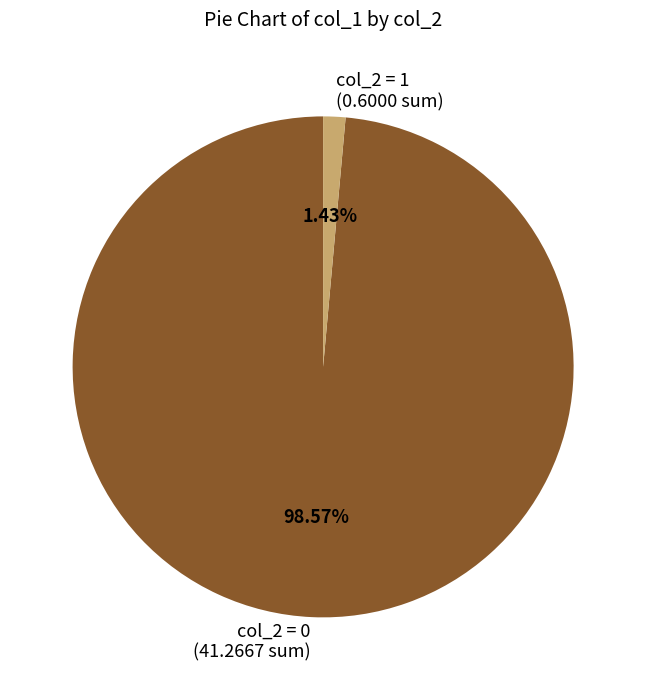

Does any single category account for the majority?

Yes